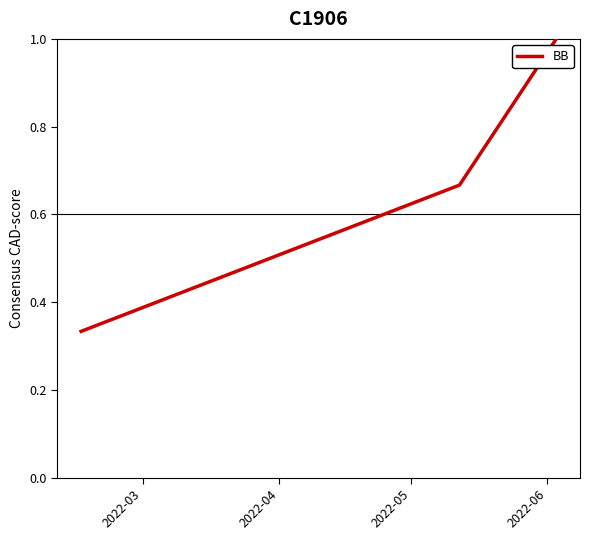

What is the sum of all values?

2.0